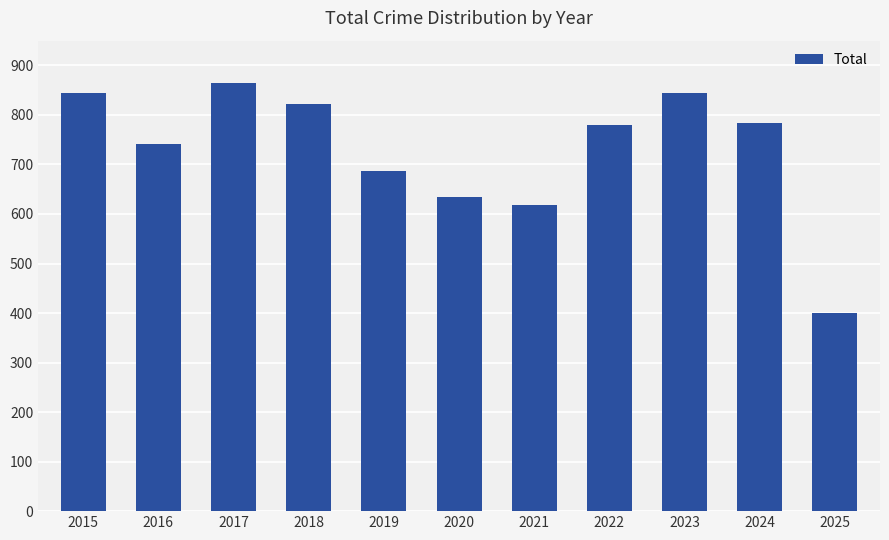

What is the difference between the second highest and minimum values?

444